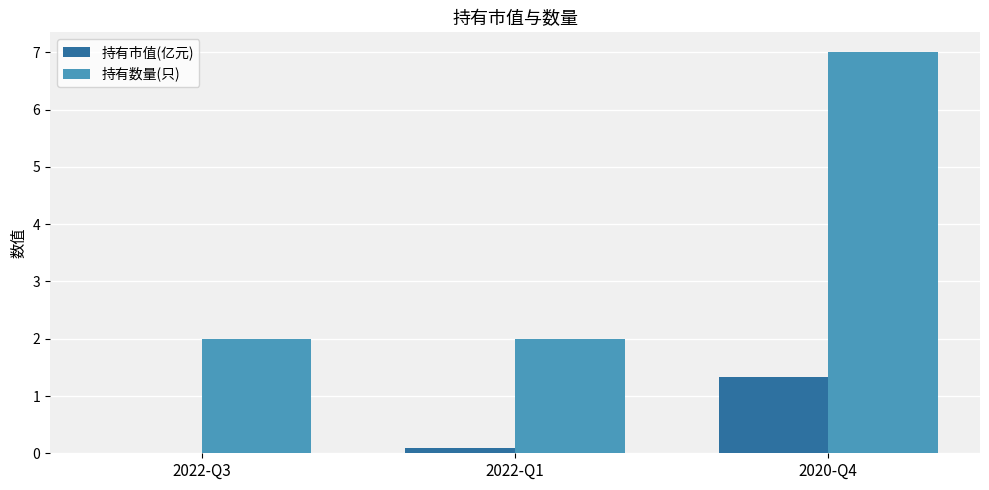

Which category has the highest value in the 持有市值(亿元) series?

2020-Q4